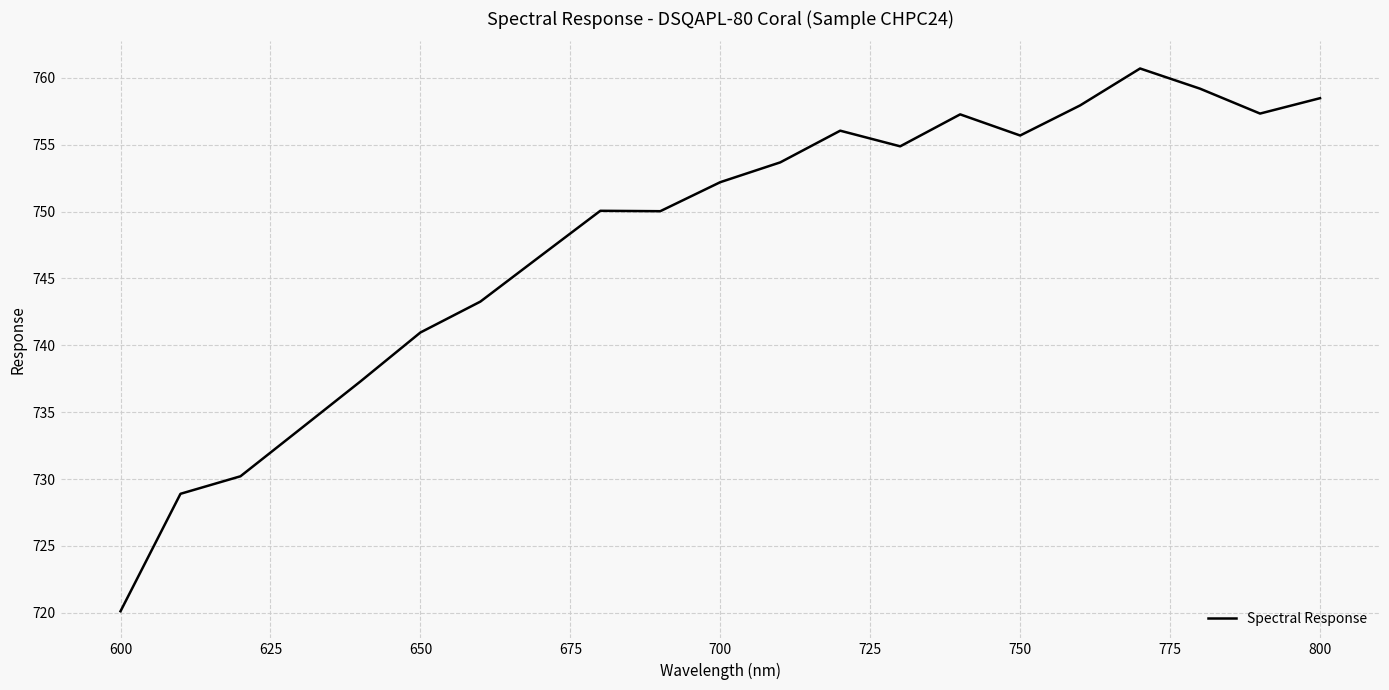

What is the greatest value displayed?

760.7